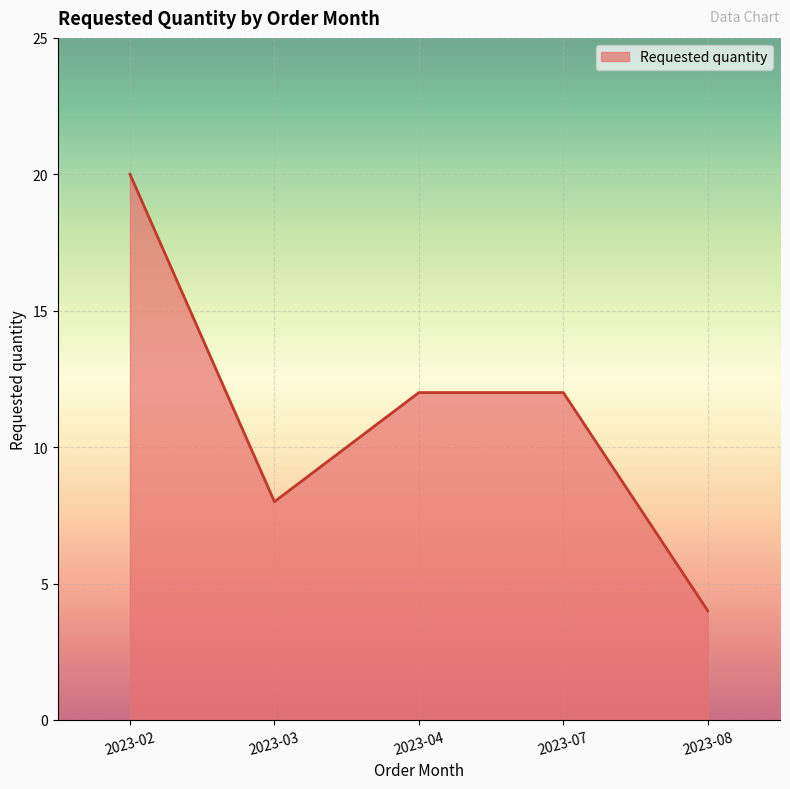

Which category has the lowest value across all series?

2023-08